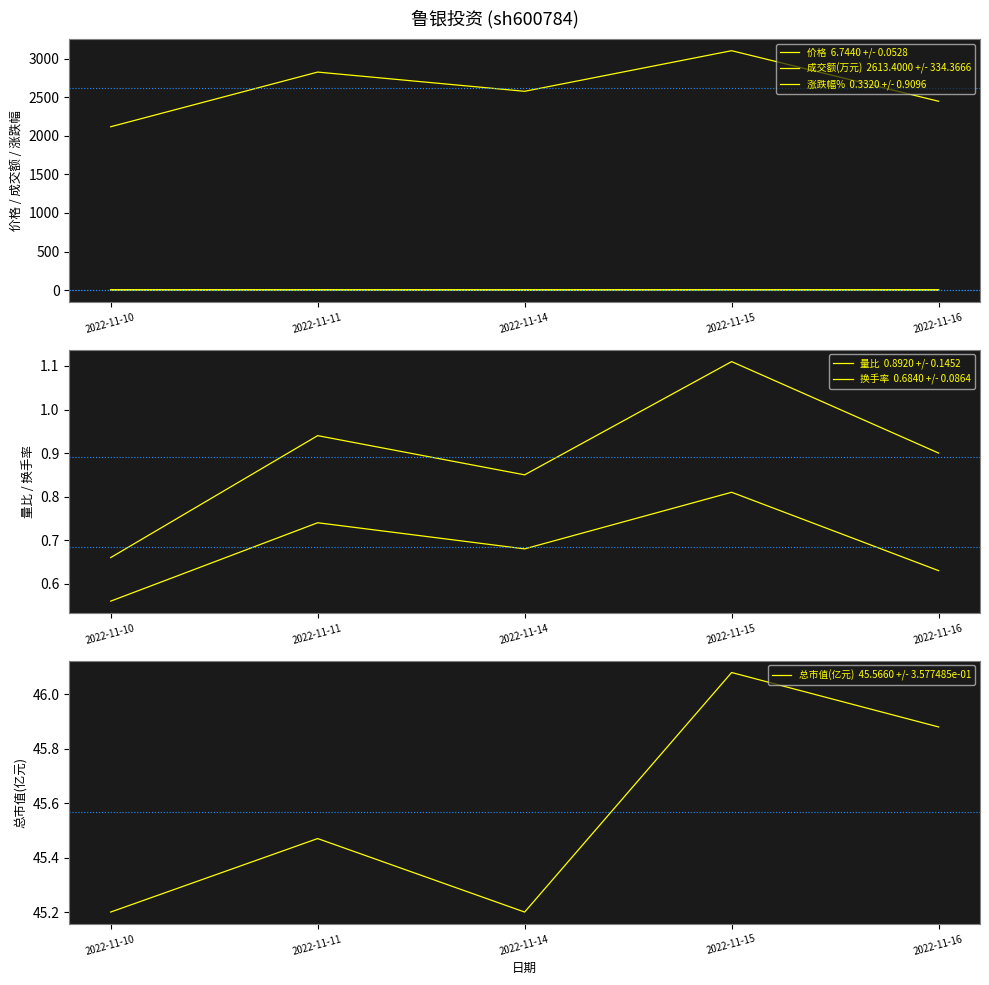

At which label is 量比  0.8920 +/- 0.1452 closest to 0?

2022-11-10